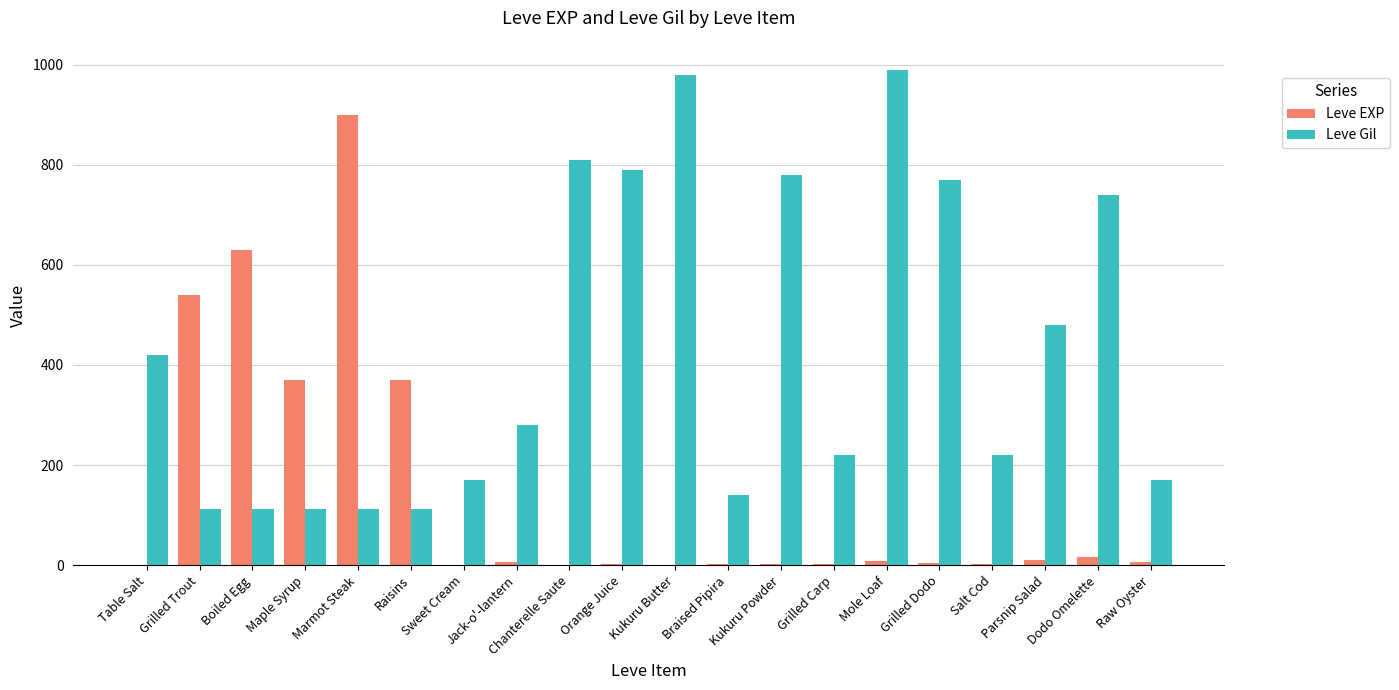

Where is Leve Gil nearest to the value 551?

Parsnip Salad